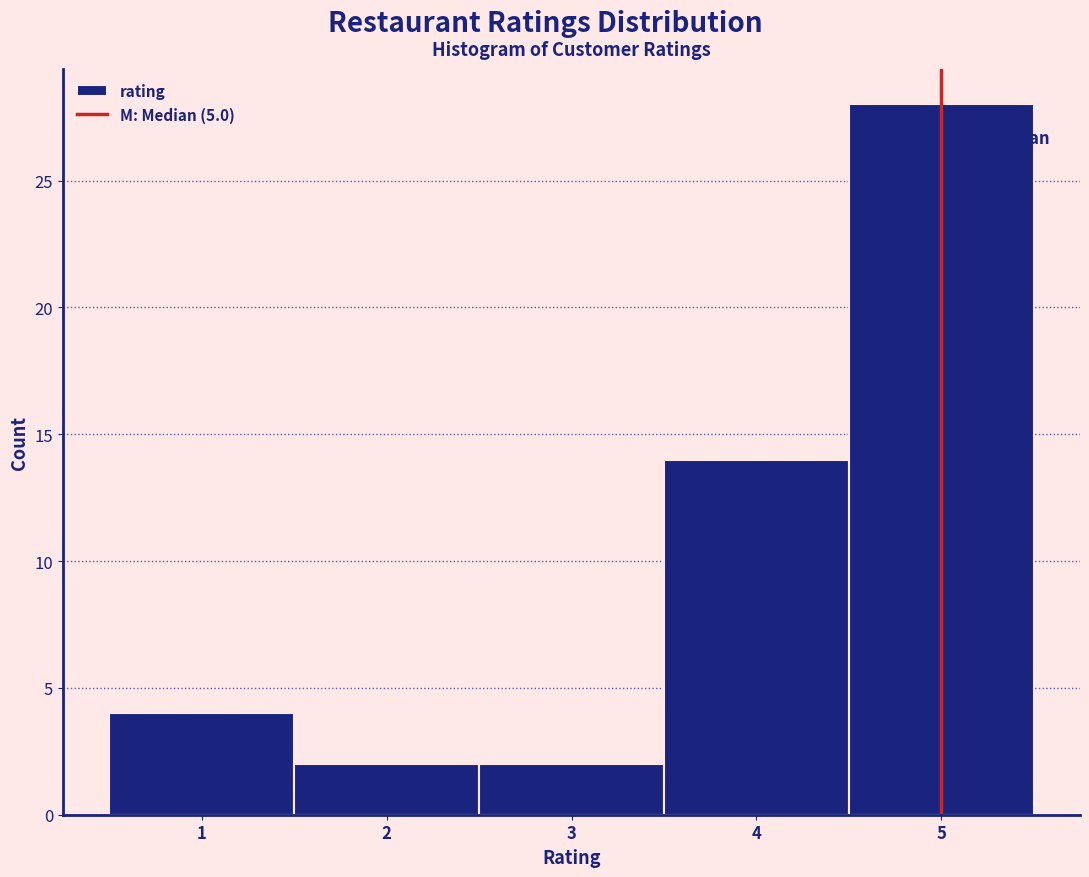

Reading left to right, list every bar in this chart as the range it spans on the x-axis followed by its height. The values are not printed on the chart, so give them approximately, as read against the axis.

0.5 to 1.5: 4
1.5 to 2.5: 2
2.5 to 3.5: 2
3.5 to 4.5: 14
4.5 to 5.5: 28